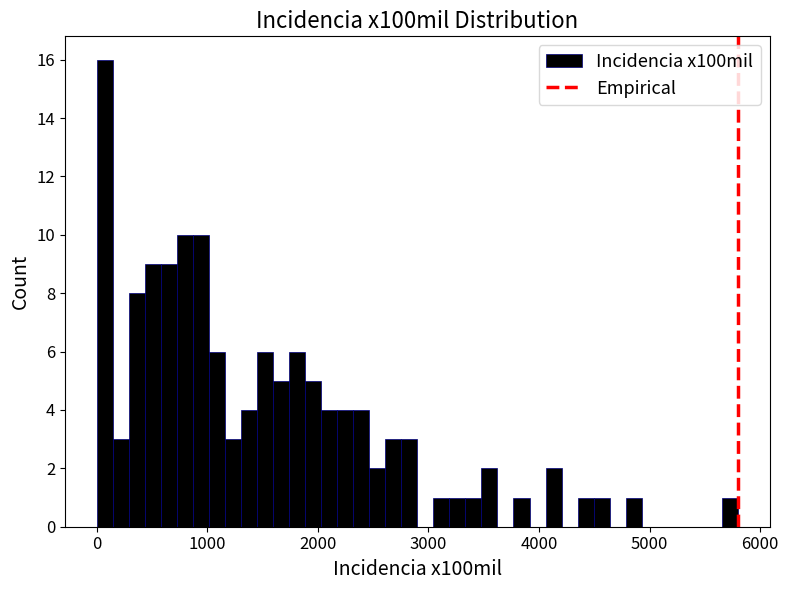

Around what value on the x-axis is the tallest bar? Give the approximate position of its centre, as read against the axis.

100